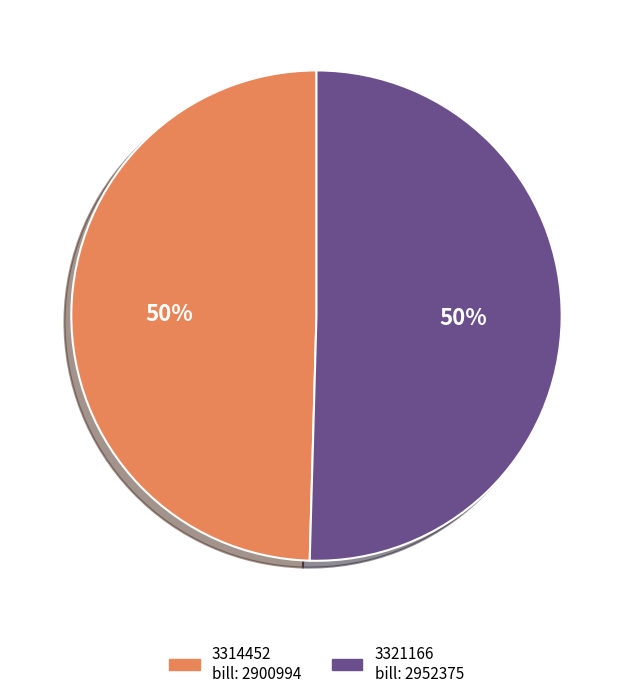

Which category accounts for the majority?

3321166